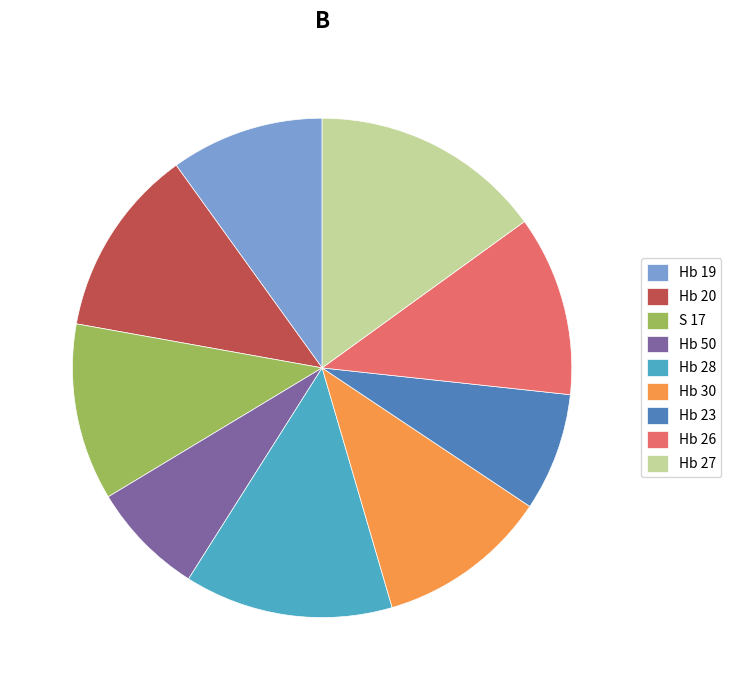

Is the sum of Hb 20 and Hb 50 greater than half?

No